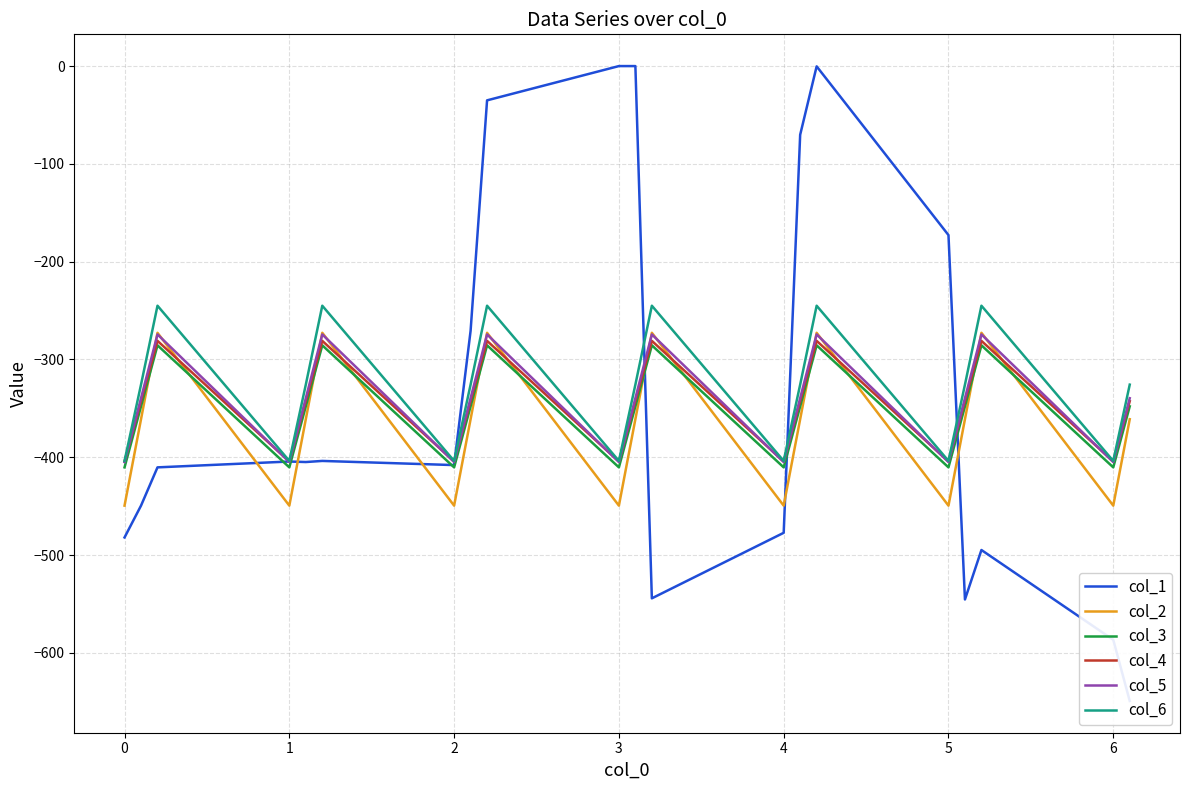

What is the maximum value for col_4?

-281.0